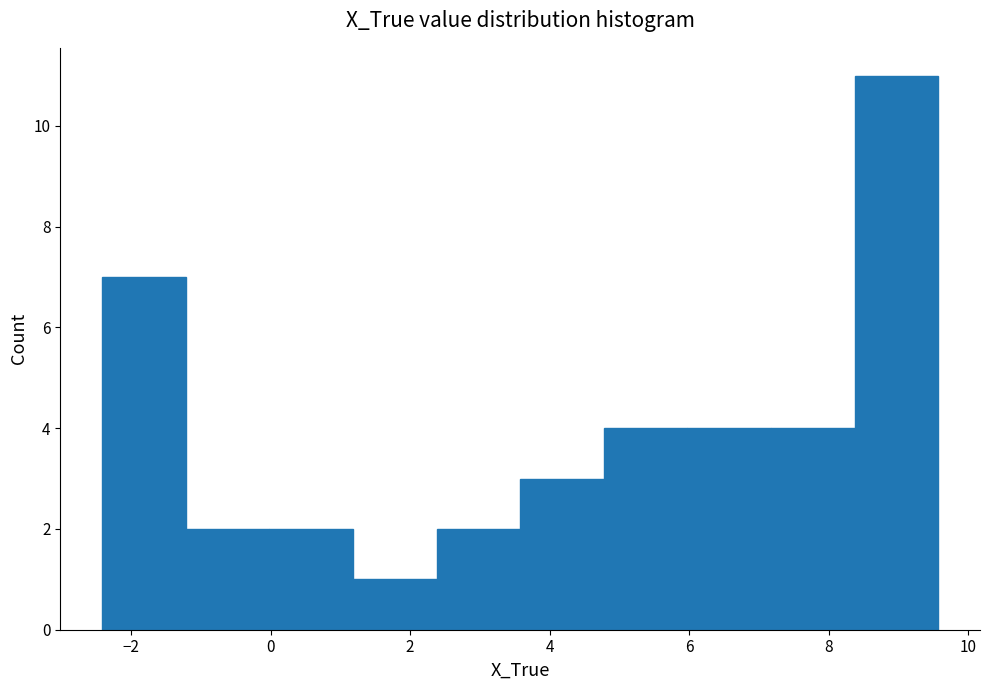

Reading left to right, transcribe this chart: for each bar, give the range it covers on the x-axis and its height. Neither the bar edges nor the heights are printed on the chart, so give them approximately, as read against the axes.

-2.4 to -1.2: 7
-1.2 to 0.0: 2
0.0 to 1.2: 2
1.2 to 2.4: 1
2.4 to 3.6: 2
3.6 to 4.8: 3
4.8 to 6.0: 4
6.0 to 7.2: 4
7.2 to 8.4: 4
8.4 to 9.6: 11